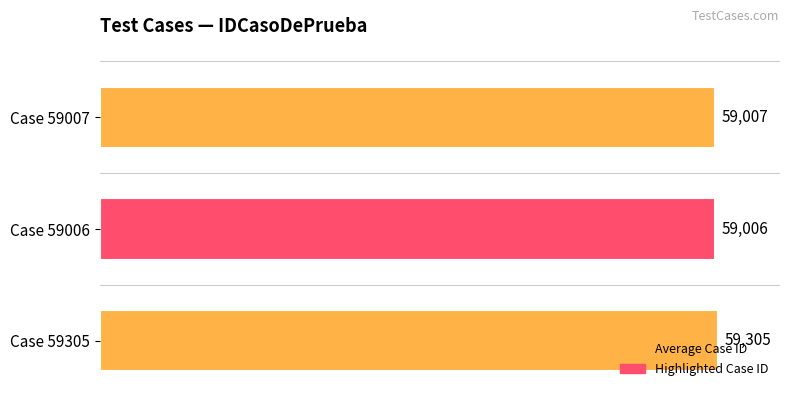

What is the difference between the maximum and minimum values?

299